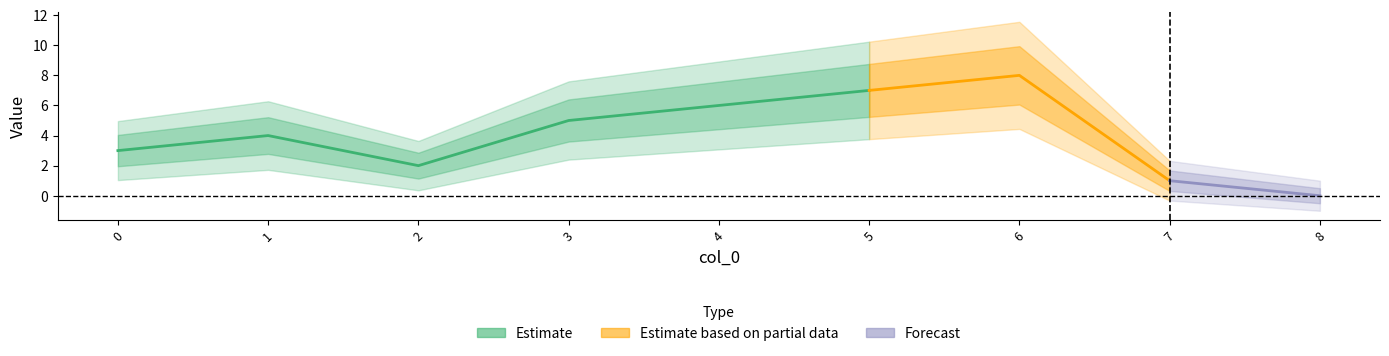

How many interior local valleys (lower than both neighbors) does the data have?

1